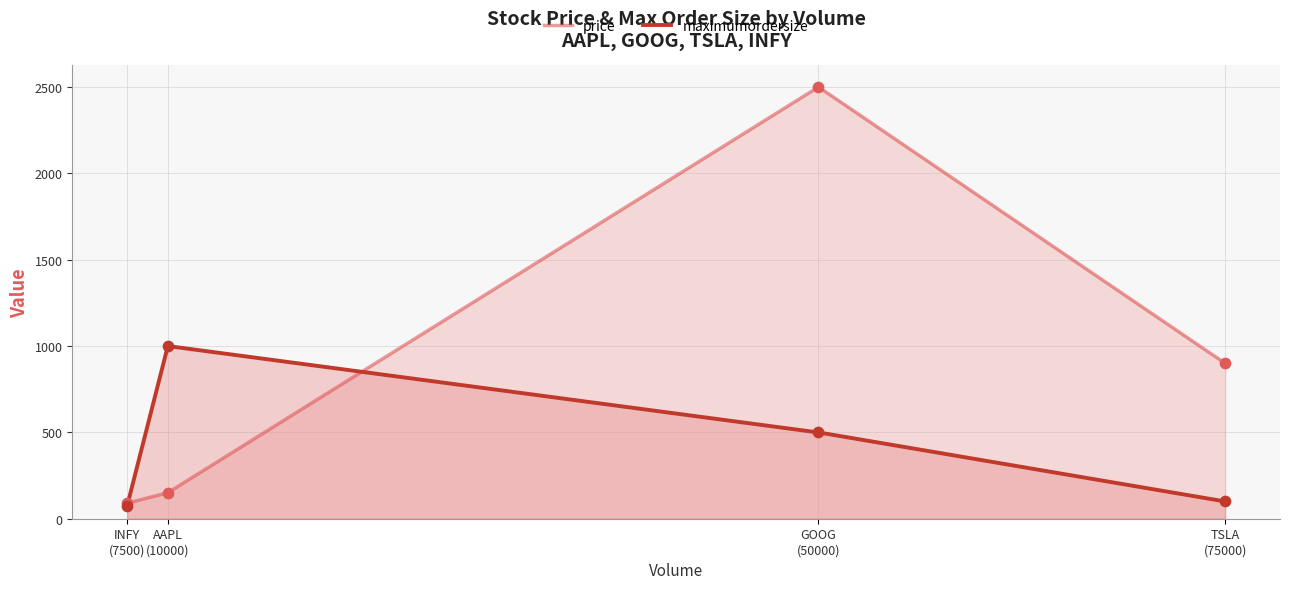

Between INFY (7500) and AAPL (10000), which is larger?

AAPL (10000)